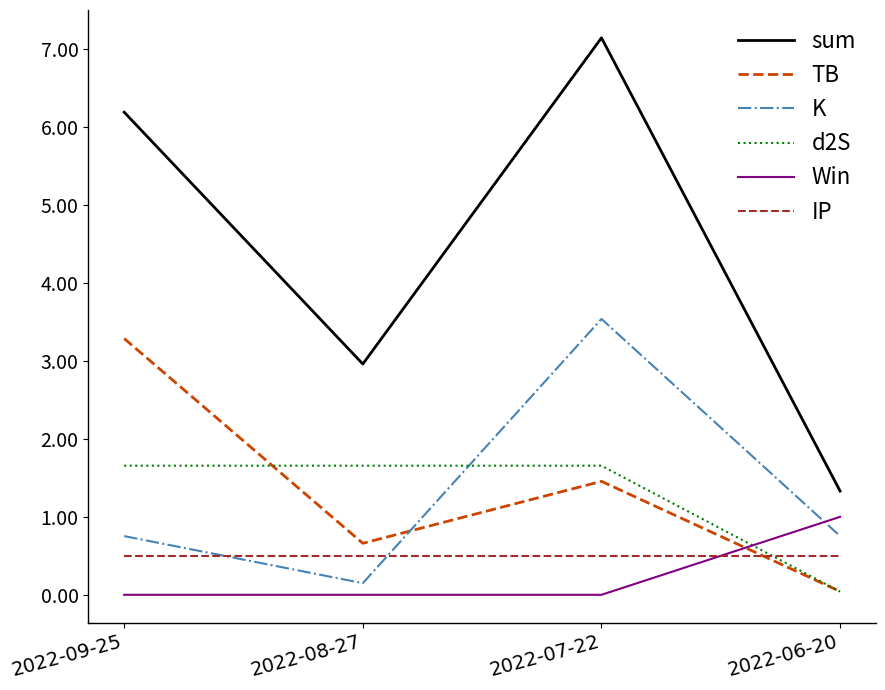

What is the total value across all series at 2022-09-25?

12.4